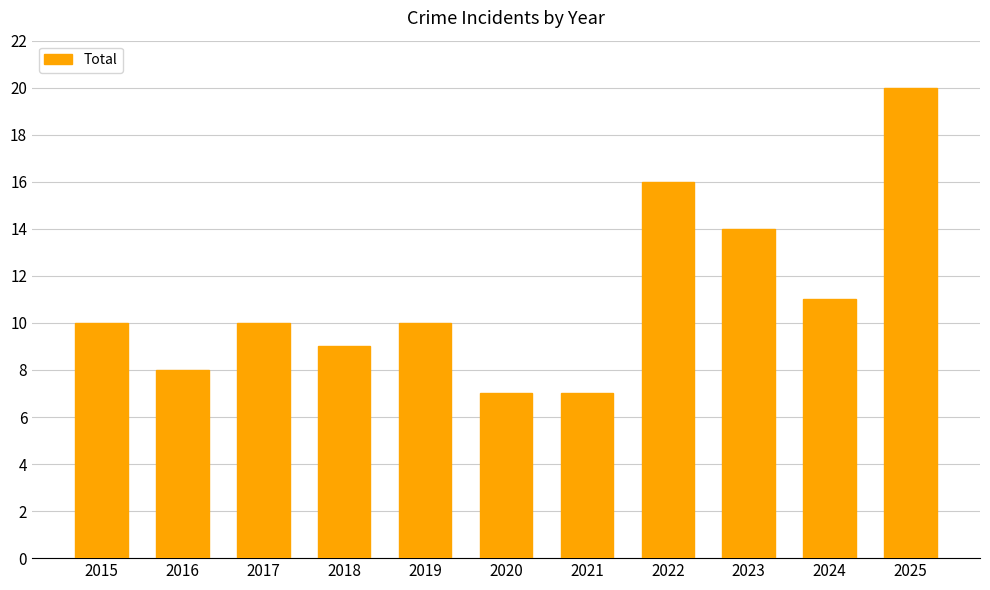

Reading left to right, what are all the values shown in this chart?

2015=10	2016=8	2017=10	2018=9	2019=10	2020=7	2021=7	2022=16	2023=14	2024=11	2025=20